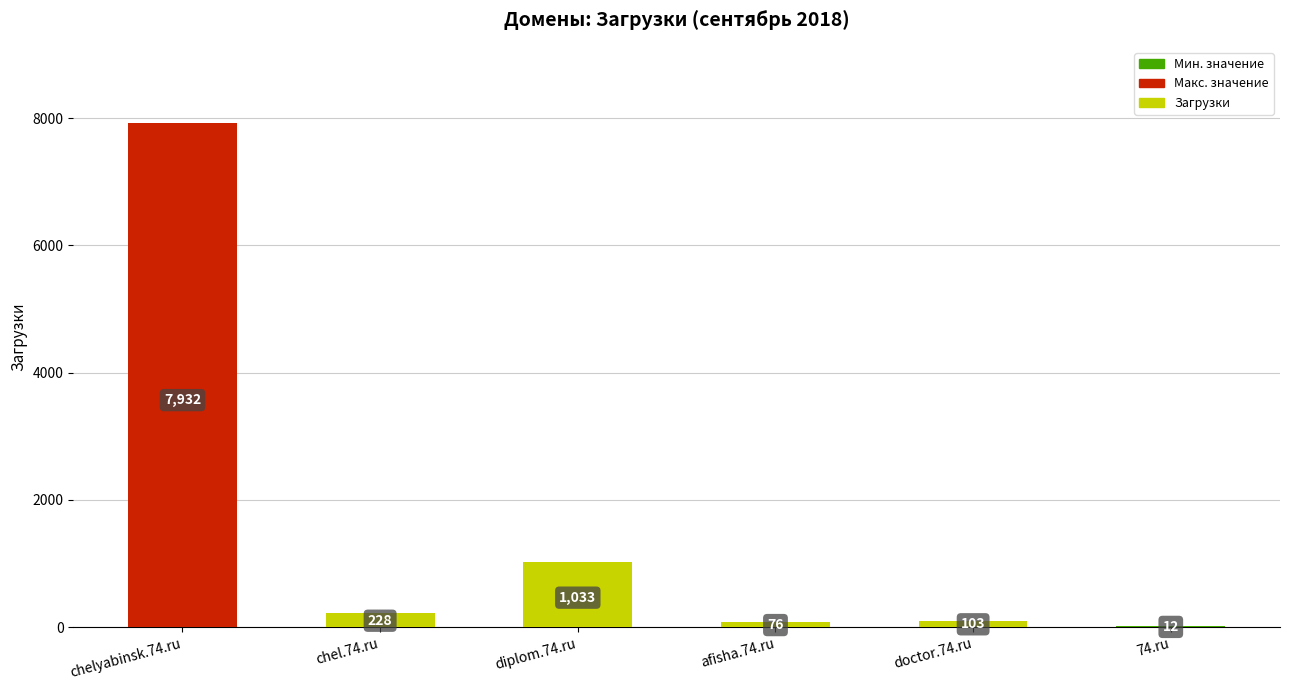

Which category has the highest value across all series?

chelyabinsk.74.ru